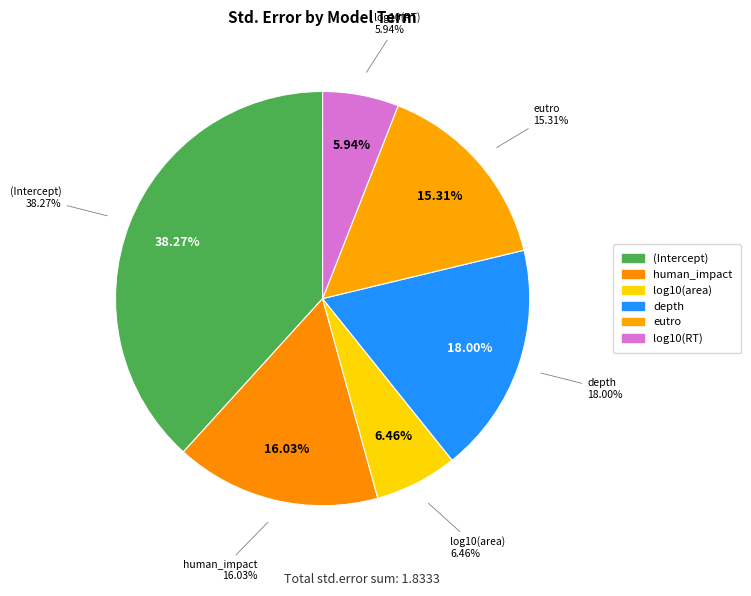

Is there any slice that represents more than half of the pie?

No